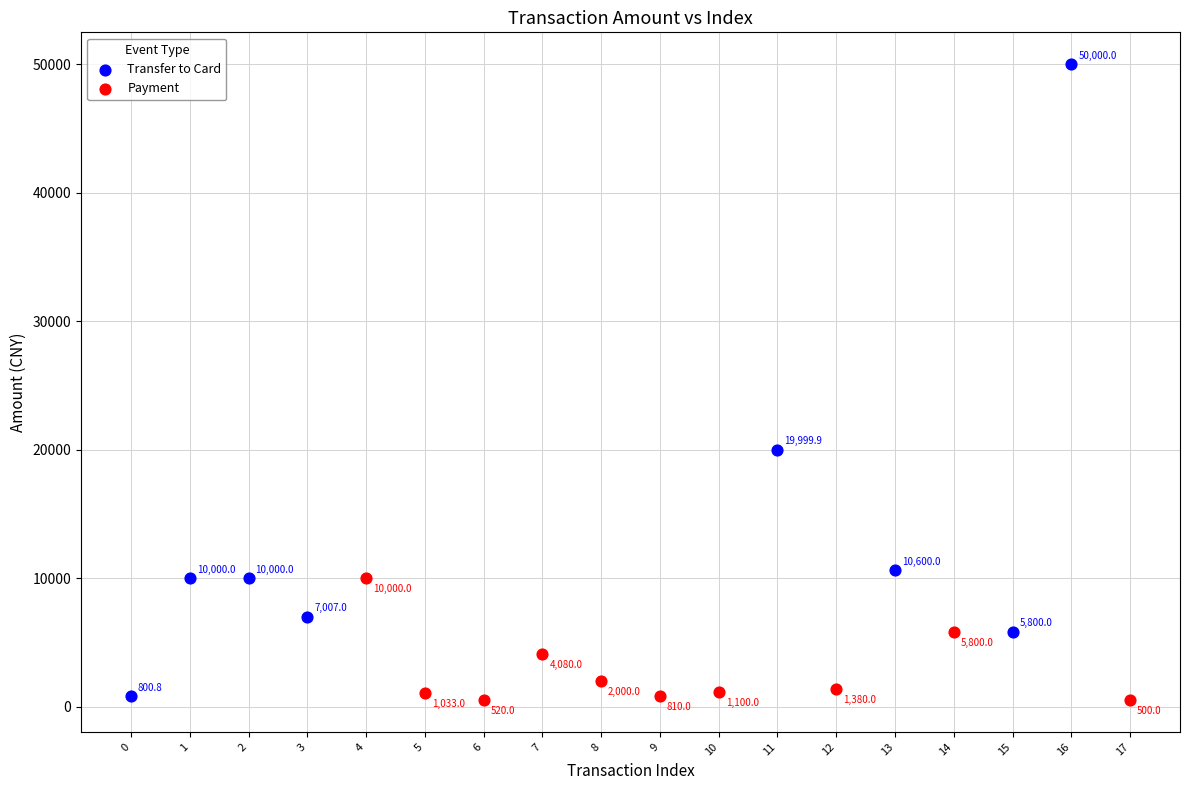

Which series reaches the minimum Y coordinate?

Payment